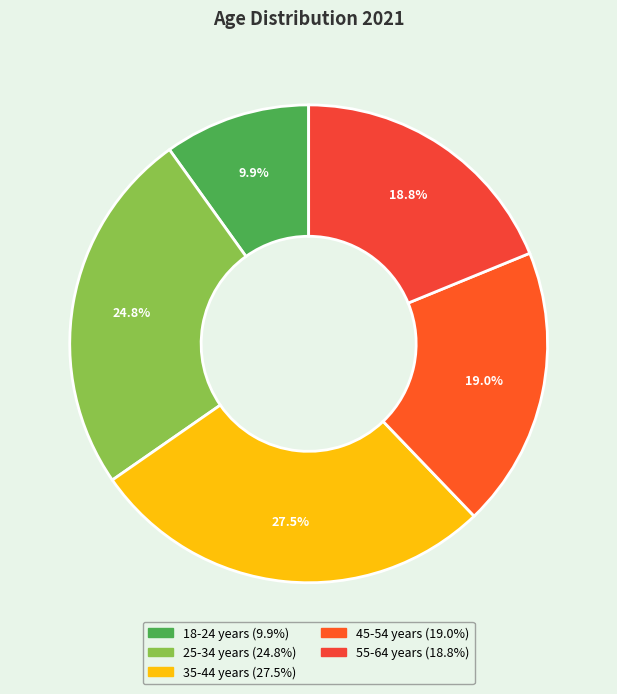

How much of the chart is everything except 35-44 years?

72.5%